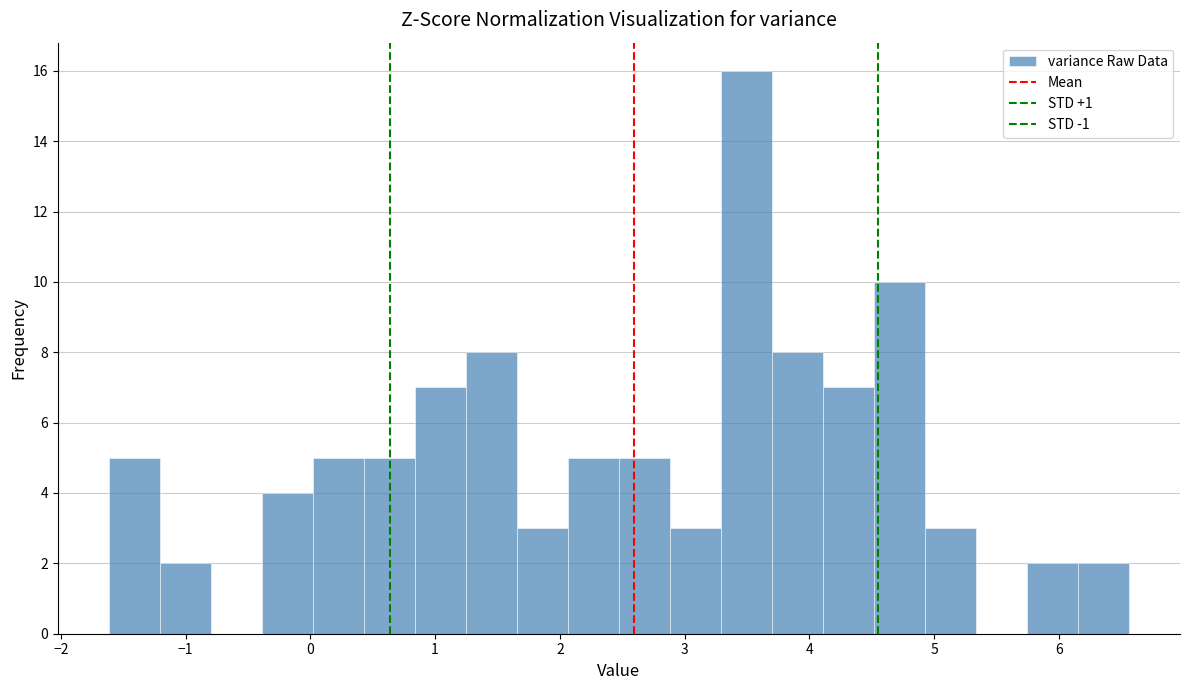

How tall is the bar that spans 0.4 to 0.8 on the x-axis? Neither the bar edges nor the heights are printed on the chart, so give them approximately, as read against the axes.

5